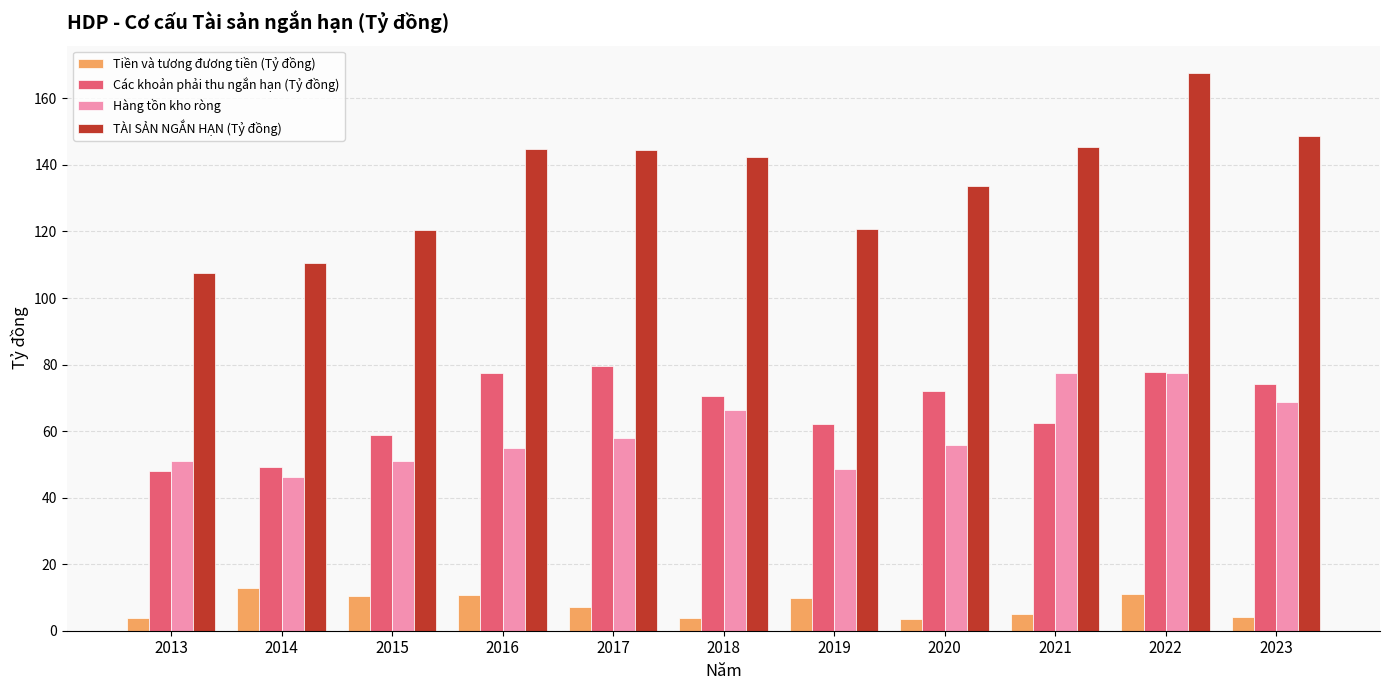

Rank the series at 2017 from highest to lowest value.

TÀI SẢN NGẮN HẠN (Tỷ đồng), Các khoản phải thu ngắn hạn (Tỷ đồng), Hàng tồn kho ròng, Tiền và tương đương tiền (Tỷ đồng)